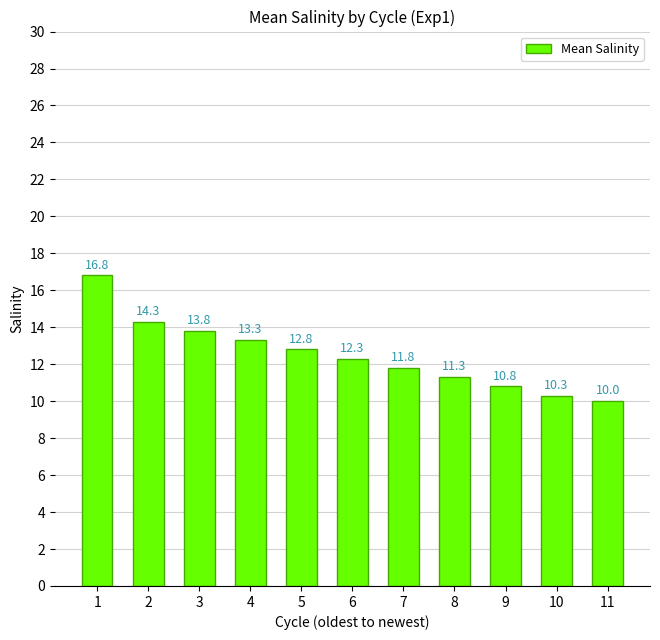

What is the average value?

12.5